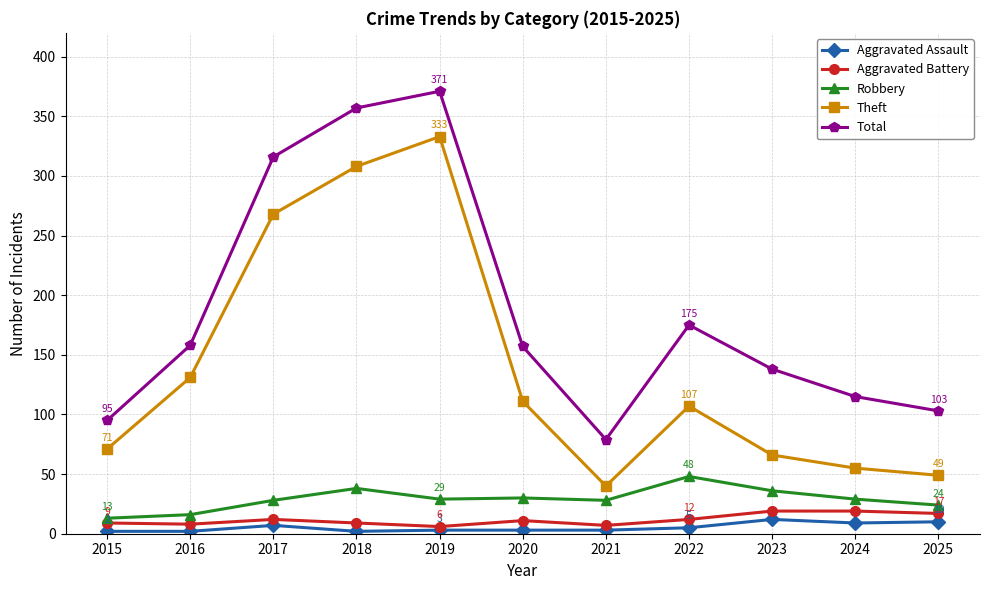

At which category is the sum across all series the highest?

2019